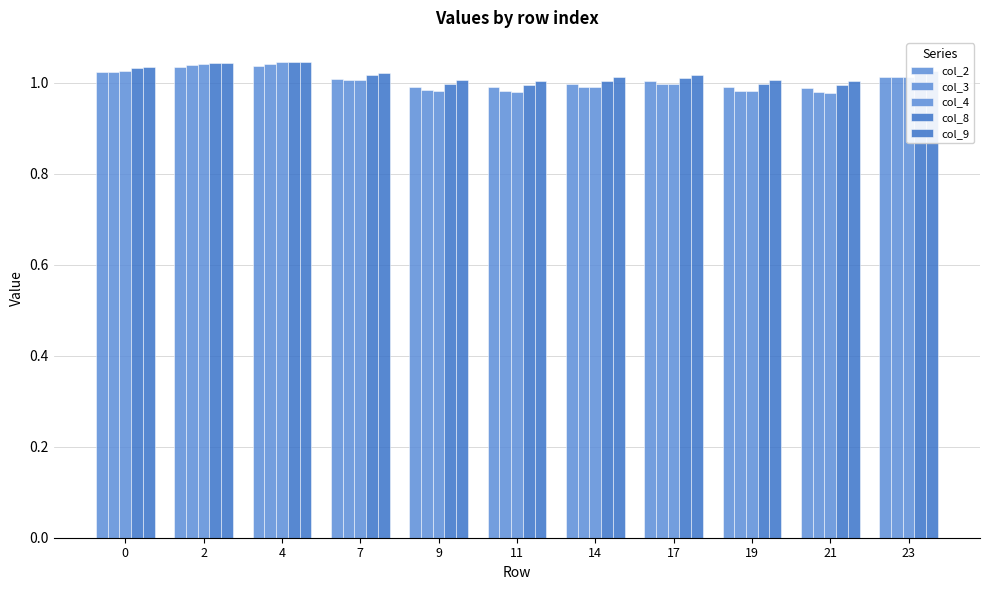

How many categories are shown in the chart?

11